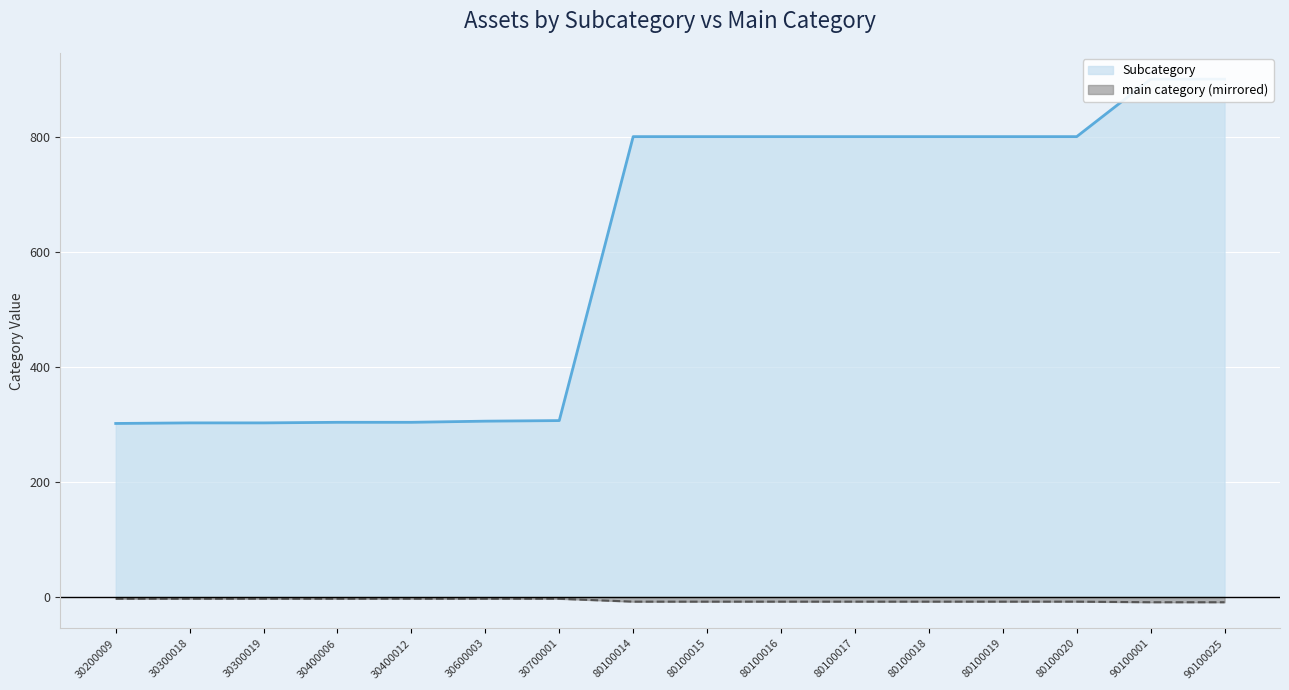

Reading left to right, what are all the values shown in this chart?

Subcategory: 30200009=302	30300018=303	30300019=303	30400006=304	30400012=304	30600003=306	30700001=307	80100014=801	80100015=801	80100016=801	80100017=801	80100018=801	80100019=801	80100020=801	90100001=901	90100025=901
main category: 30200009=-3	30300018=-3	30300019=-3	30400006=-3	30400012=-3	30600003=-3	30700001=-3	80100014=-8	80100015=-8	80100016=-8	80100017=-8	80100018=-8	80100019=-8	80100020=-8	90100001=-9	90100025=-9